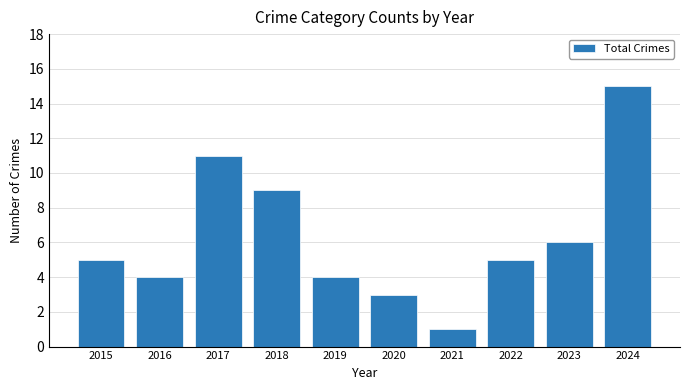

The value at 2015 is 5. True or false?

True